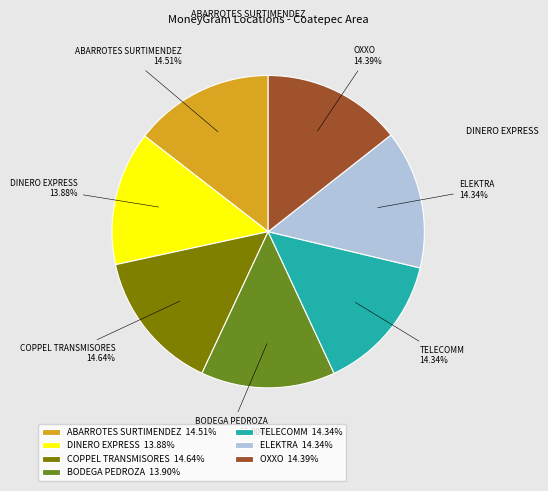

Rank the categories by value from highest to lowest.

COPPEL TRANSMISORES, ABARROTES SURTIMENDEZ, OXXO, ELEKTRA, TELECOMM, BODEGA PEDROZA, DINERO EXPRESS